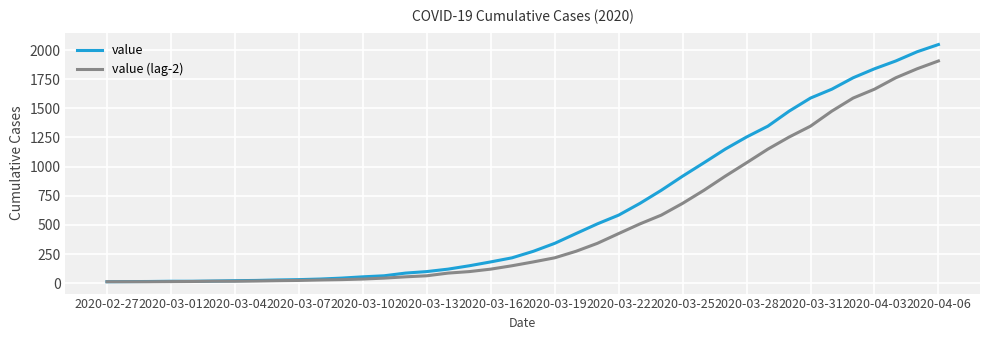

Which series has the largest range (max minus min)?

value